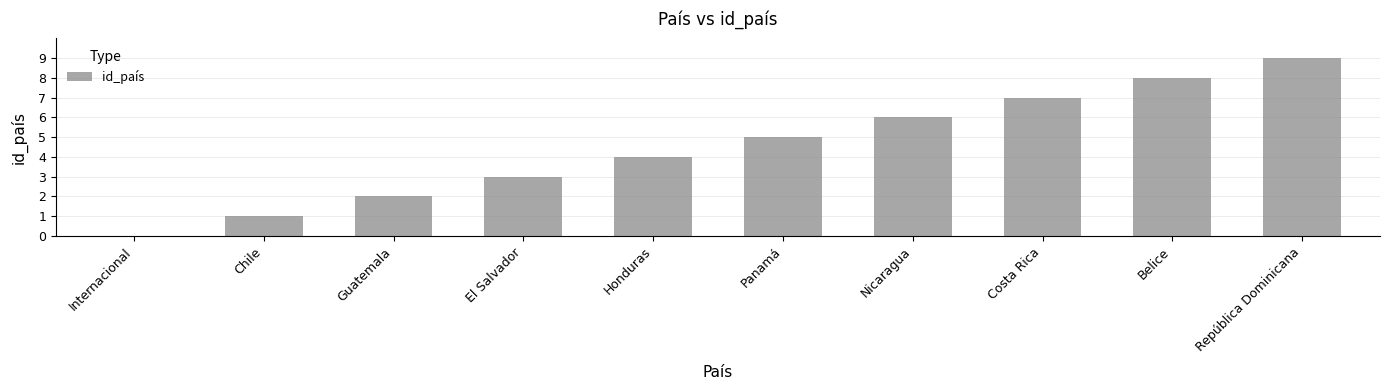

Which has a higher value, El Salvador or Chile?

El Salvador